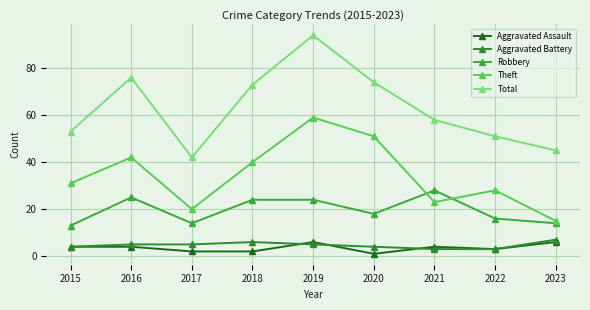

True or false: Total has more than 2 points higher than both neighbors.

False